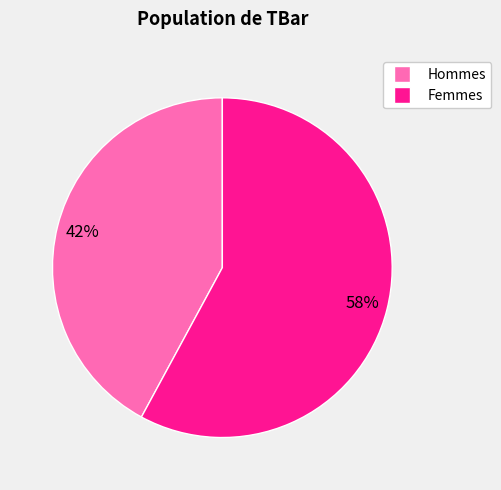

Is there a majority slice in this chart?

Yes